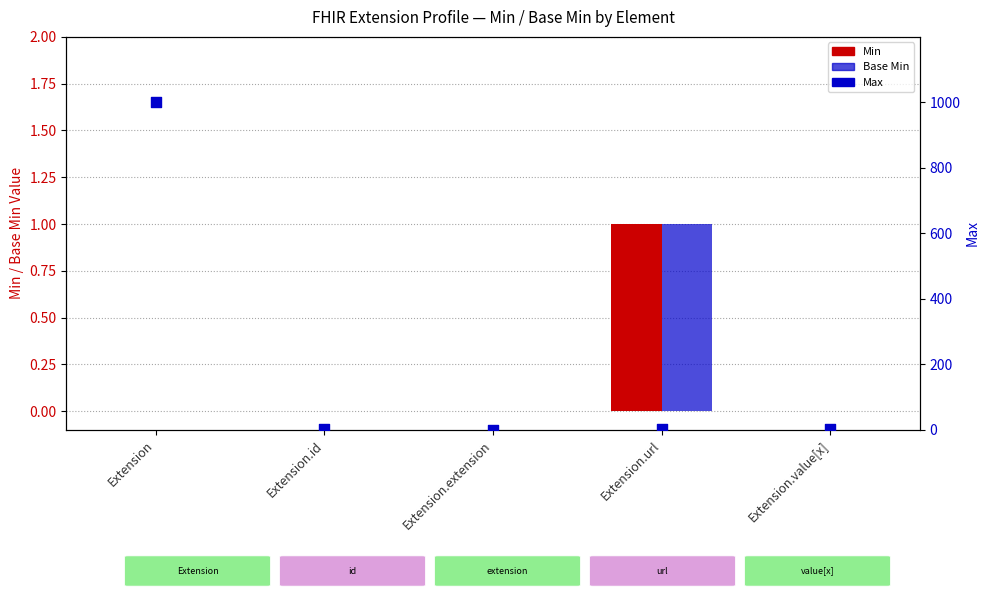

At which category is the sum across all series the highest?

Extension